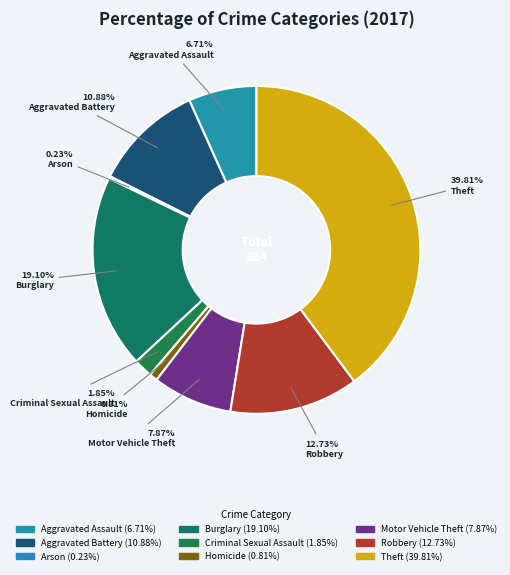

What is the smallest slice in the pie chart?

Arson